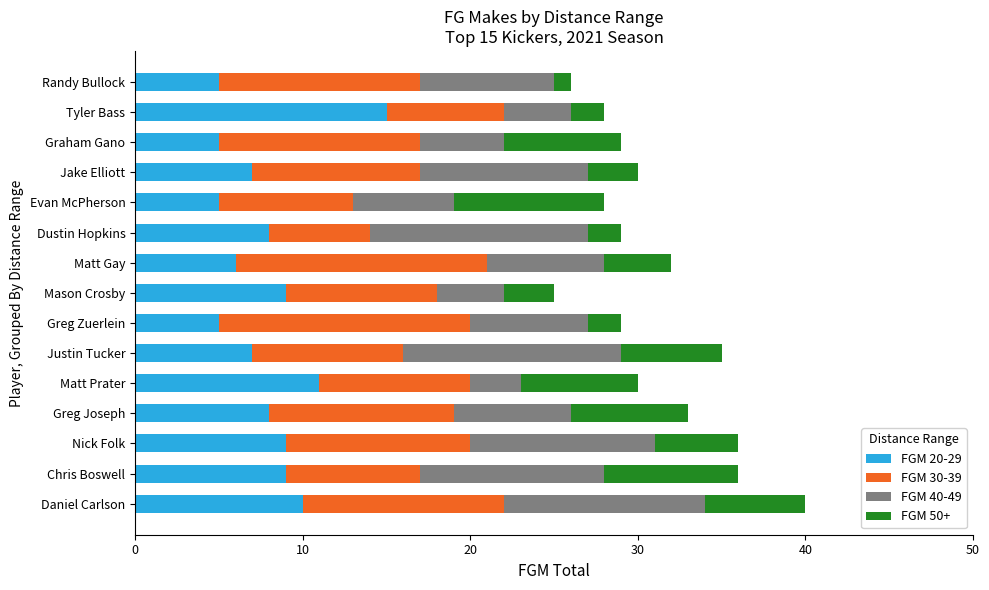

What is the total value across all series at Evan McPherson?

28